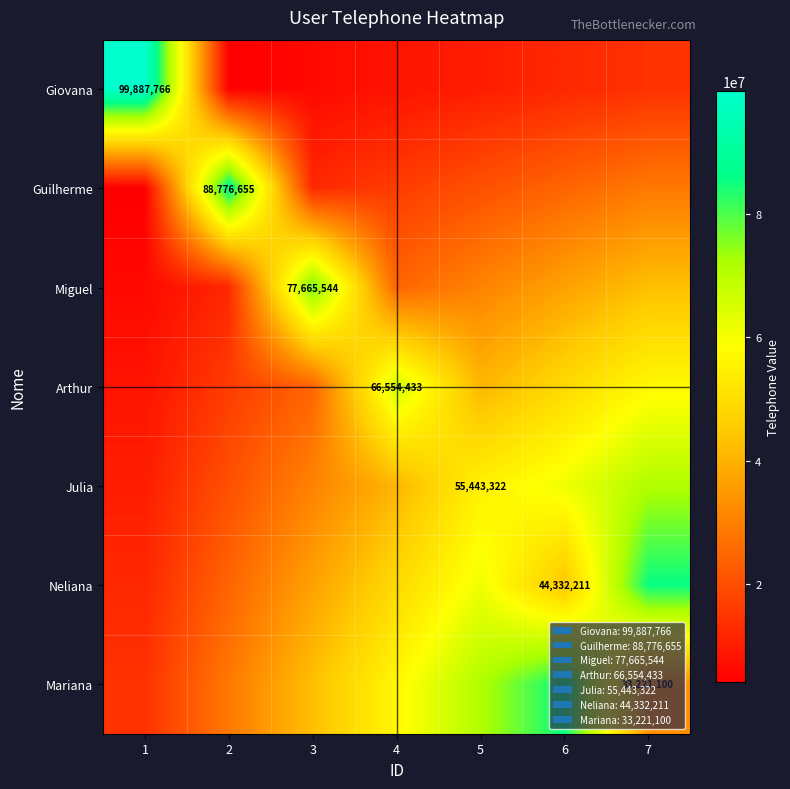

Where is Neliana nearest to the value 48924620?

4